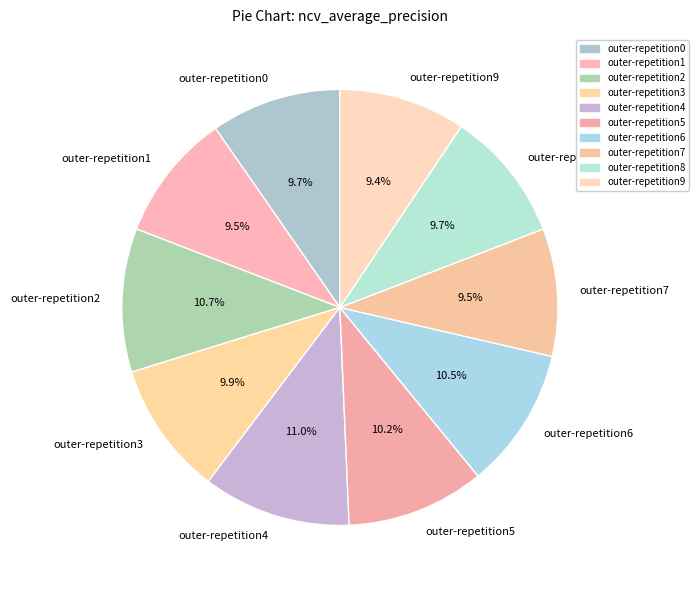

The outer-repetition7 slice represents 15% of the pie. True or false?

False